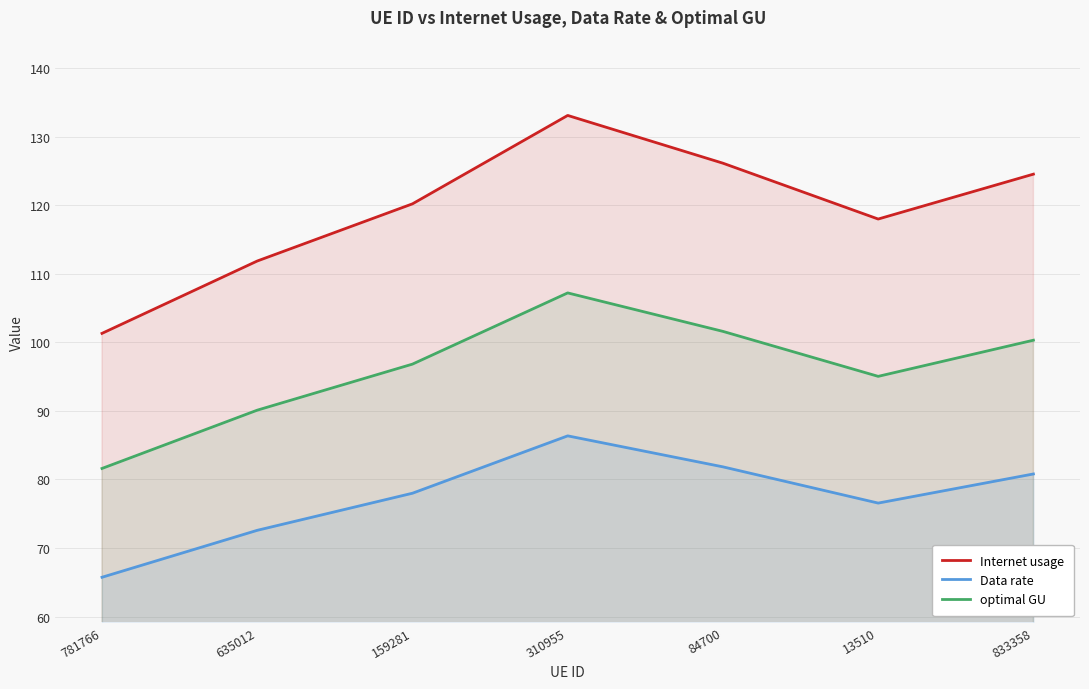

Reading left to right, extract all data points from this chart.

Internet usage: 781766=101.3	635012=111.9	159281=120.2	310955=133.1	84700=126.1	13510=118.0	833358=124.5
Data rate: 781766=65.7	635012=72.6	159281=78.0	310955=86.4	84700=81.8	13510=76.5	833358=80.8
optimal GU: 781766=81.6	635012=90.1	159281=96.8	310955=107.2	84700=101.6	13510=95.0	833358=100.3